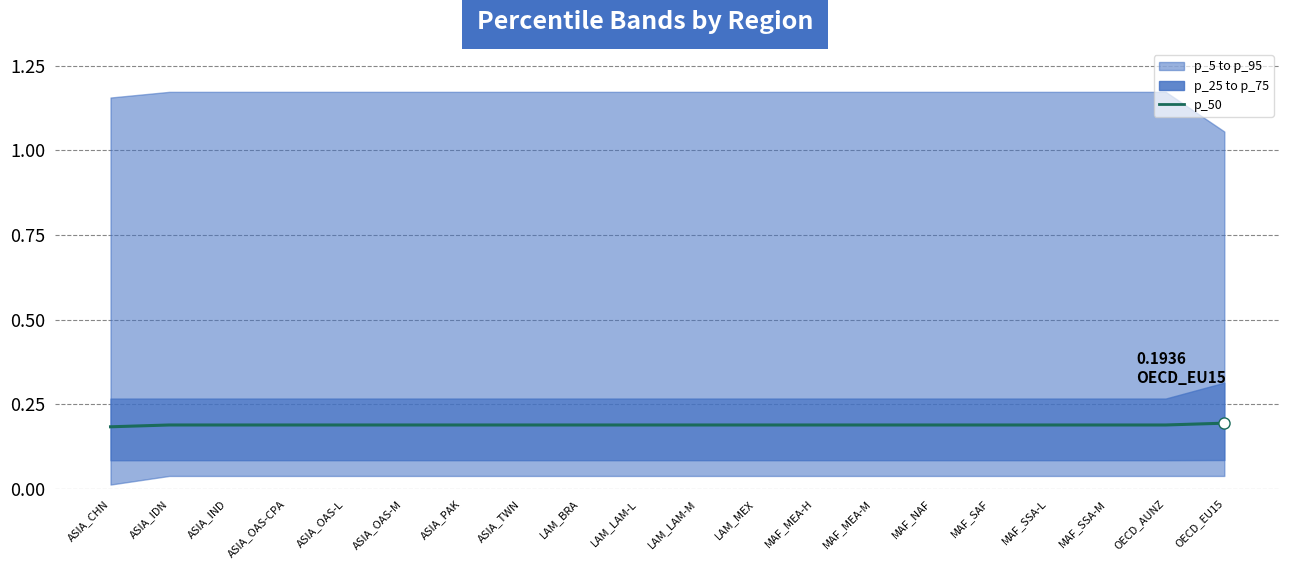

What is the label of the 11th point from the right?

LAM_LAM-L